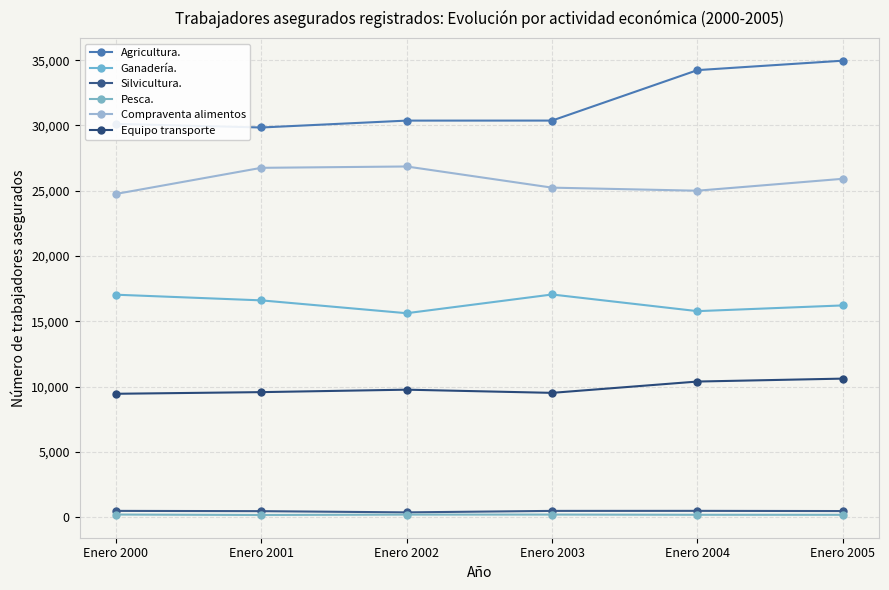

What is the value of the Ganadería. point at the 2nd from the left?

16601